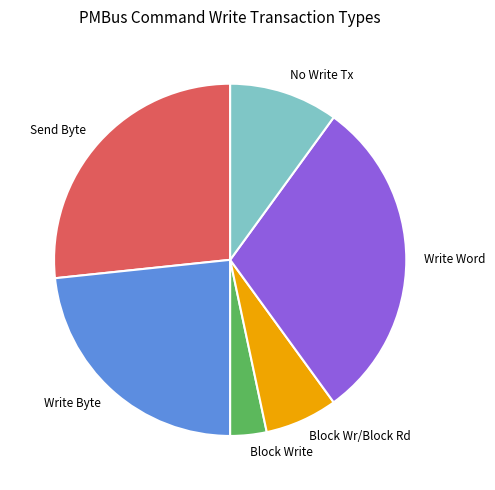

Is No Write Tx the majority of the pie?

No